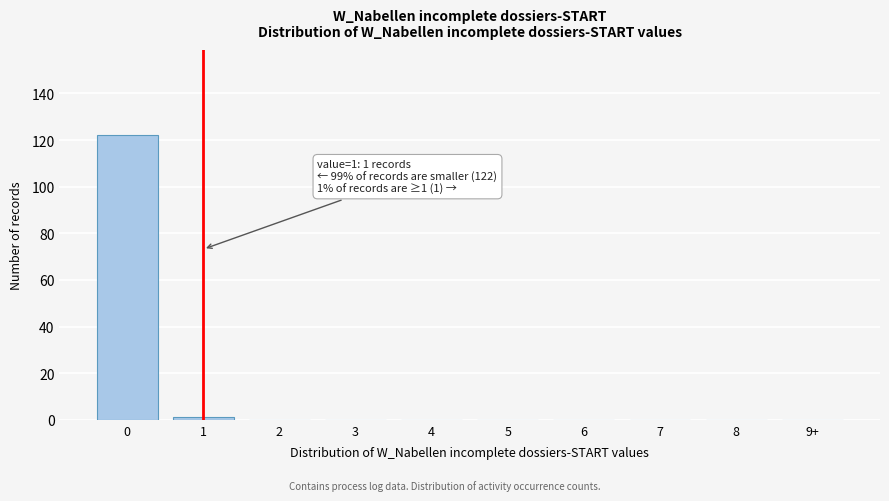

Reading right to left, what are all the values shown in this chart?

9+=0	8=0	7=0	6=0	5=0	4=0	3=0	2=0	1=1	0=122